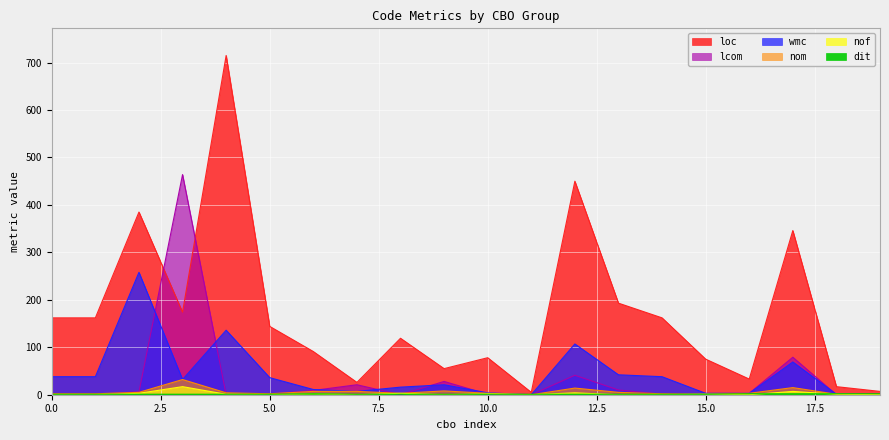

The value of lcom at 2 is 6. True or false?

True